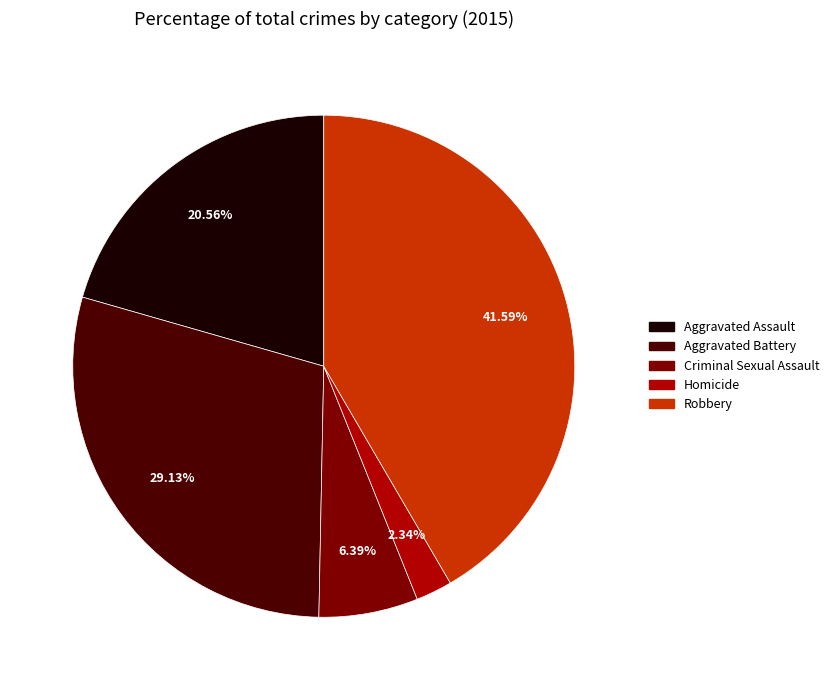

Is Criminal Sexual Assault the majority of the pie?

No